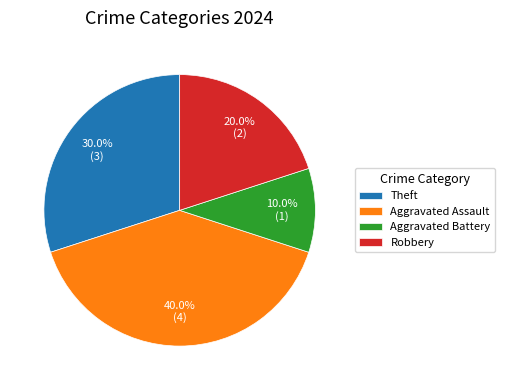

Do Aggravated Assault and Robbery together represent more than half of the pie?

Yes